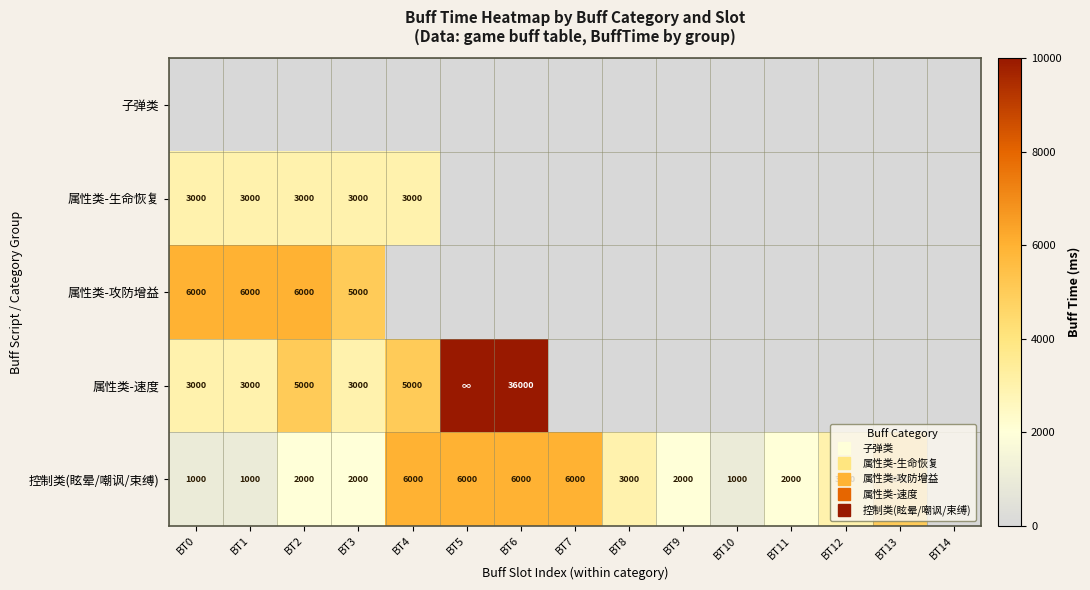

Where is 控制类(眩晕/嘲讽/束缚) nearest to the value 3000?

BT8